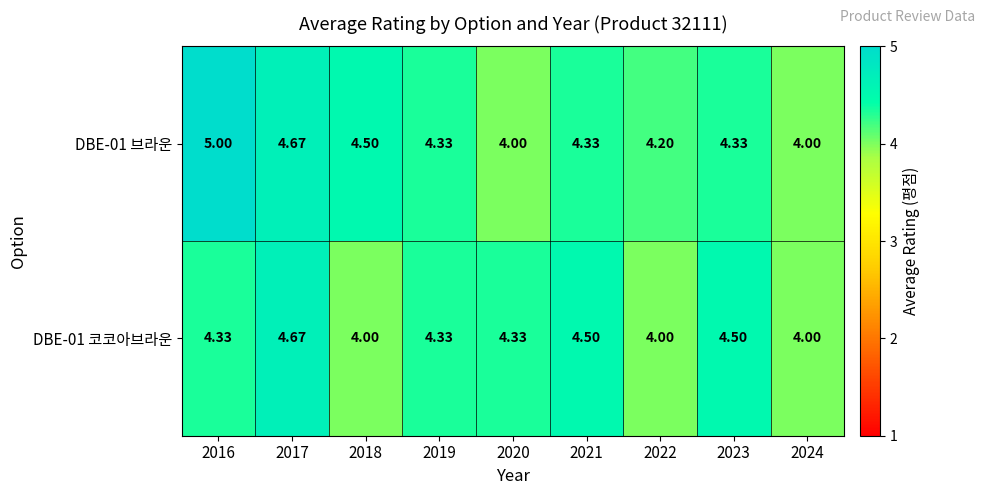

Is the value of DBE-01 브라운 at 2022 greater than the value of DBE-01 코코아브라운 at 2020?

No